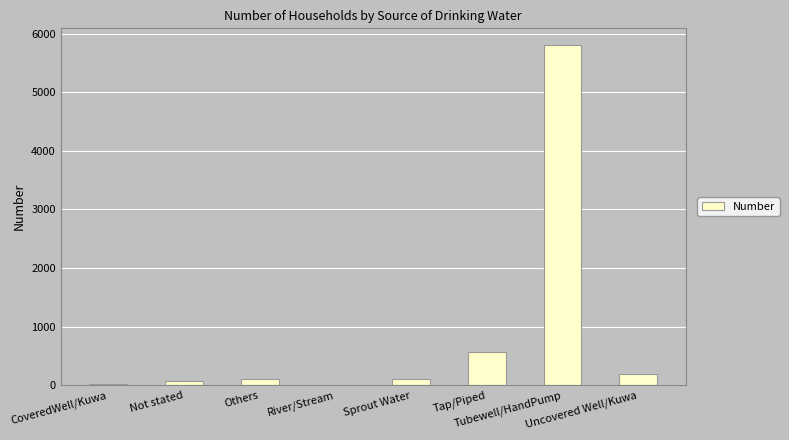

What is the greatest value displayed?

5800